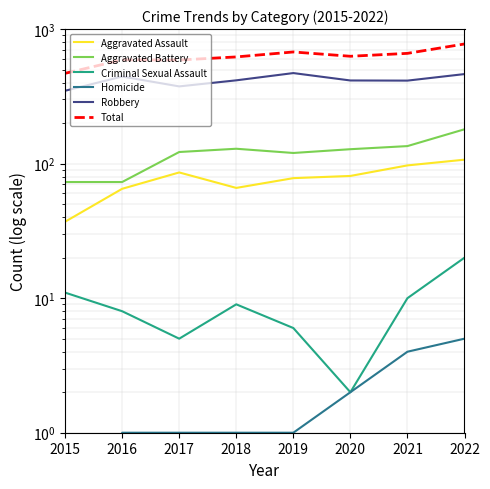

Does the chart display data point markers on the line(s)?

No